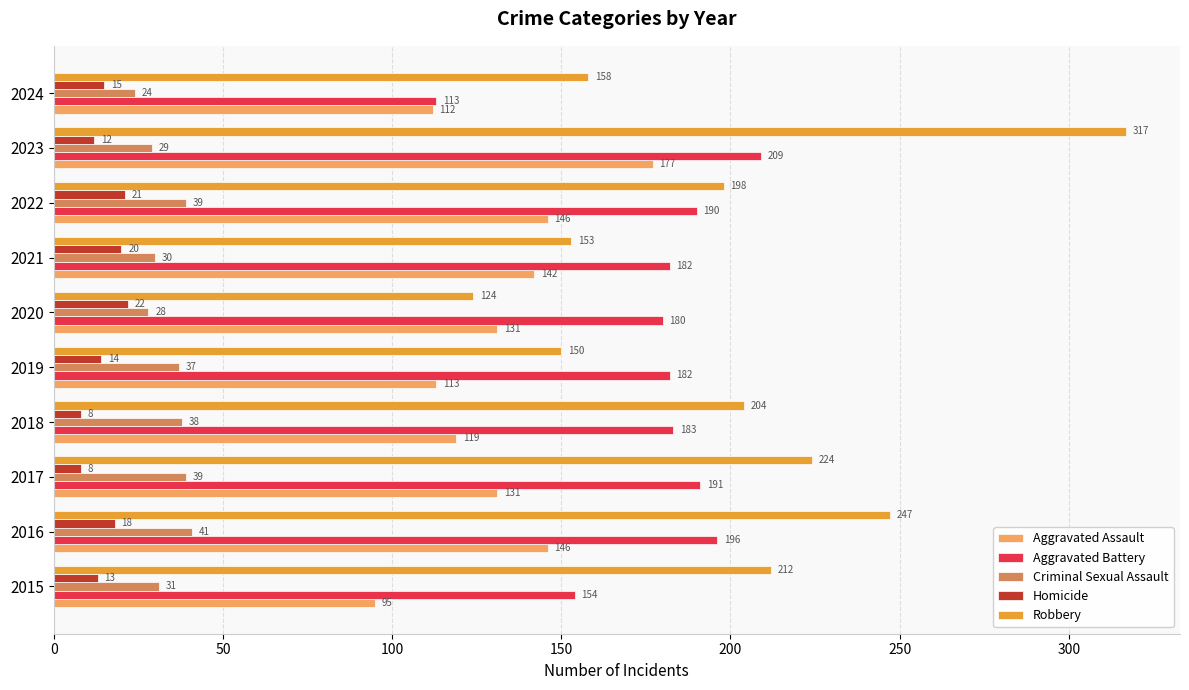

How many data points does each series have?

10